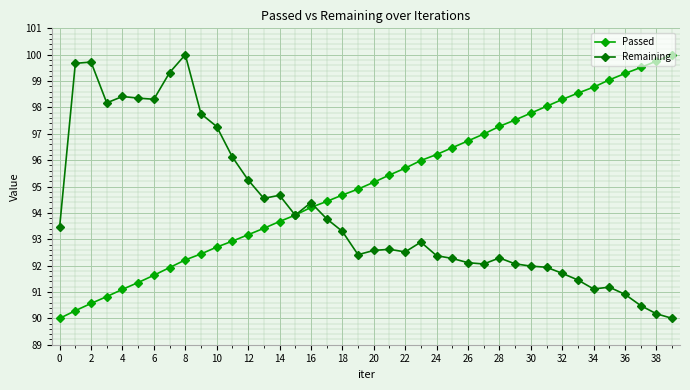

Which series has the largest total across all categories?

Passed